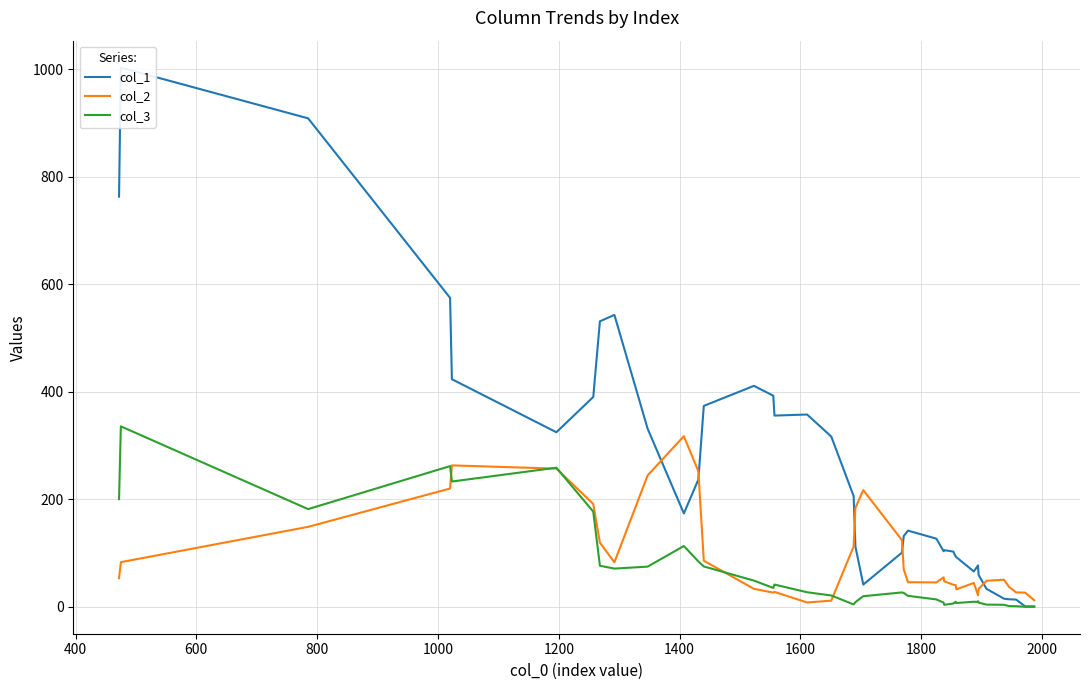

How many data points in col_1 are less than 142?

20